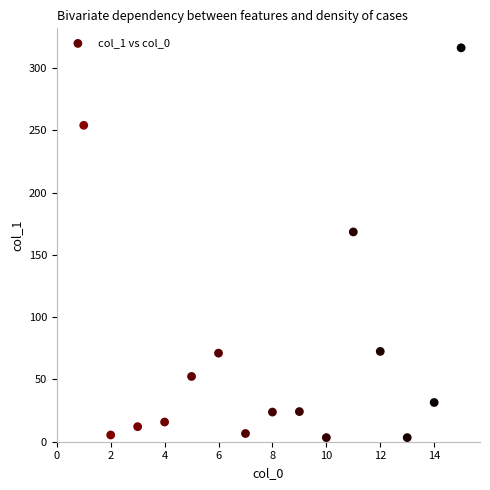

What Y value in the scatter plot is closest to 159?

168.4